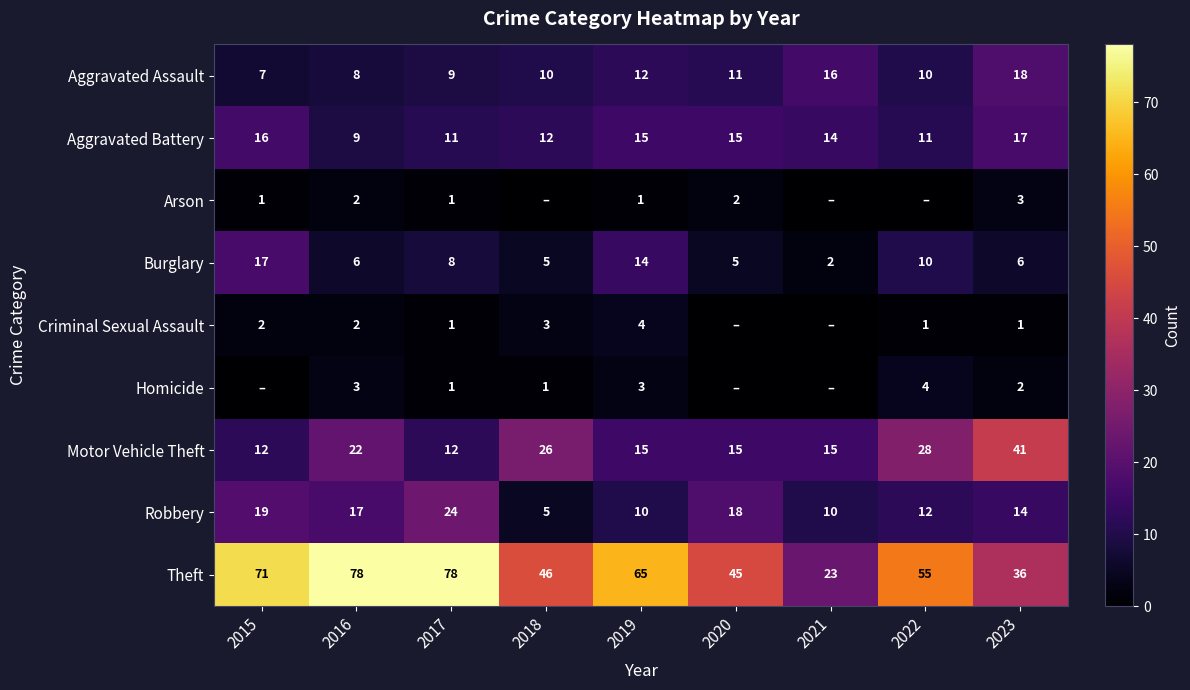

The Arson series shows 2 at 2016. True or false?

True